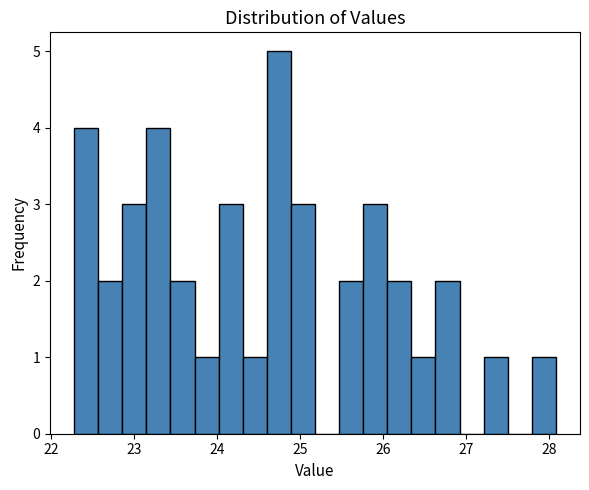

Around what value on the x-axis is the tallest bar? Give the approximate position of its centre, as read against the axis.

24.7